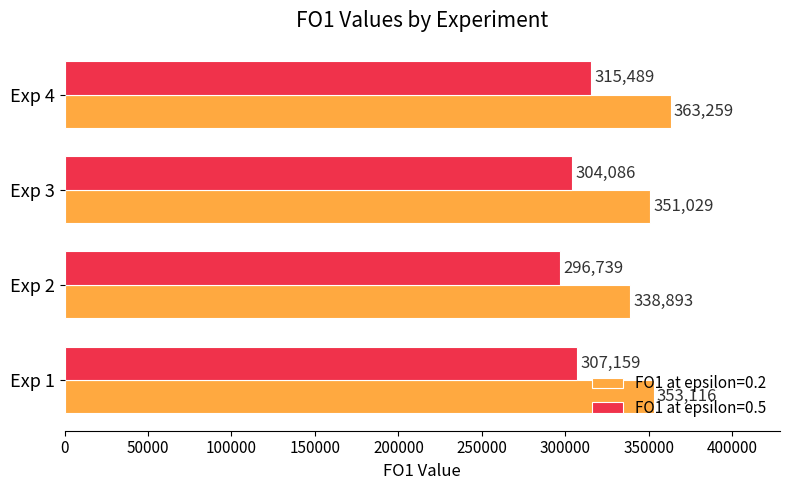

What is the approximate value of FO1 at epsilon=0.5 at Exp 2, to the nearest 100?

296700